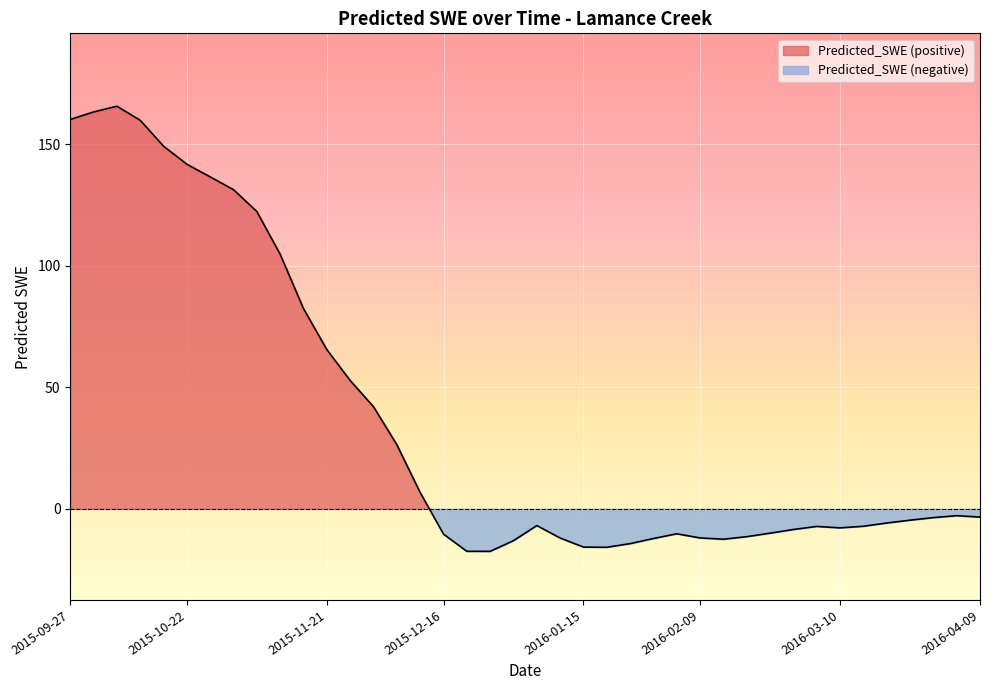

Is it true that the value at 2015-12-06 is 13.3?

False